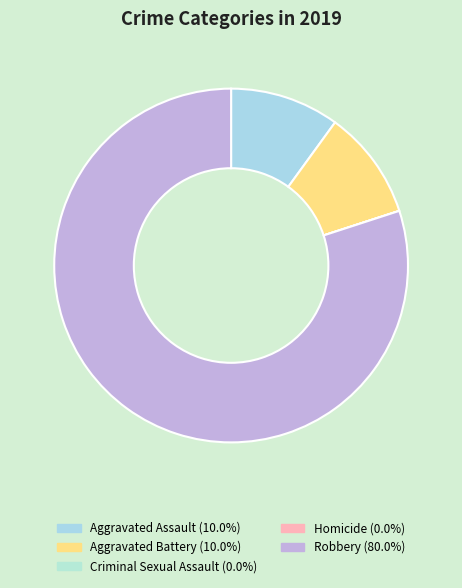

Count the number of slices in the pie.

5